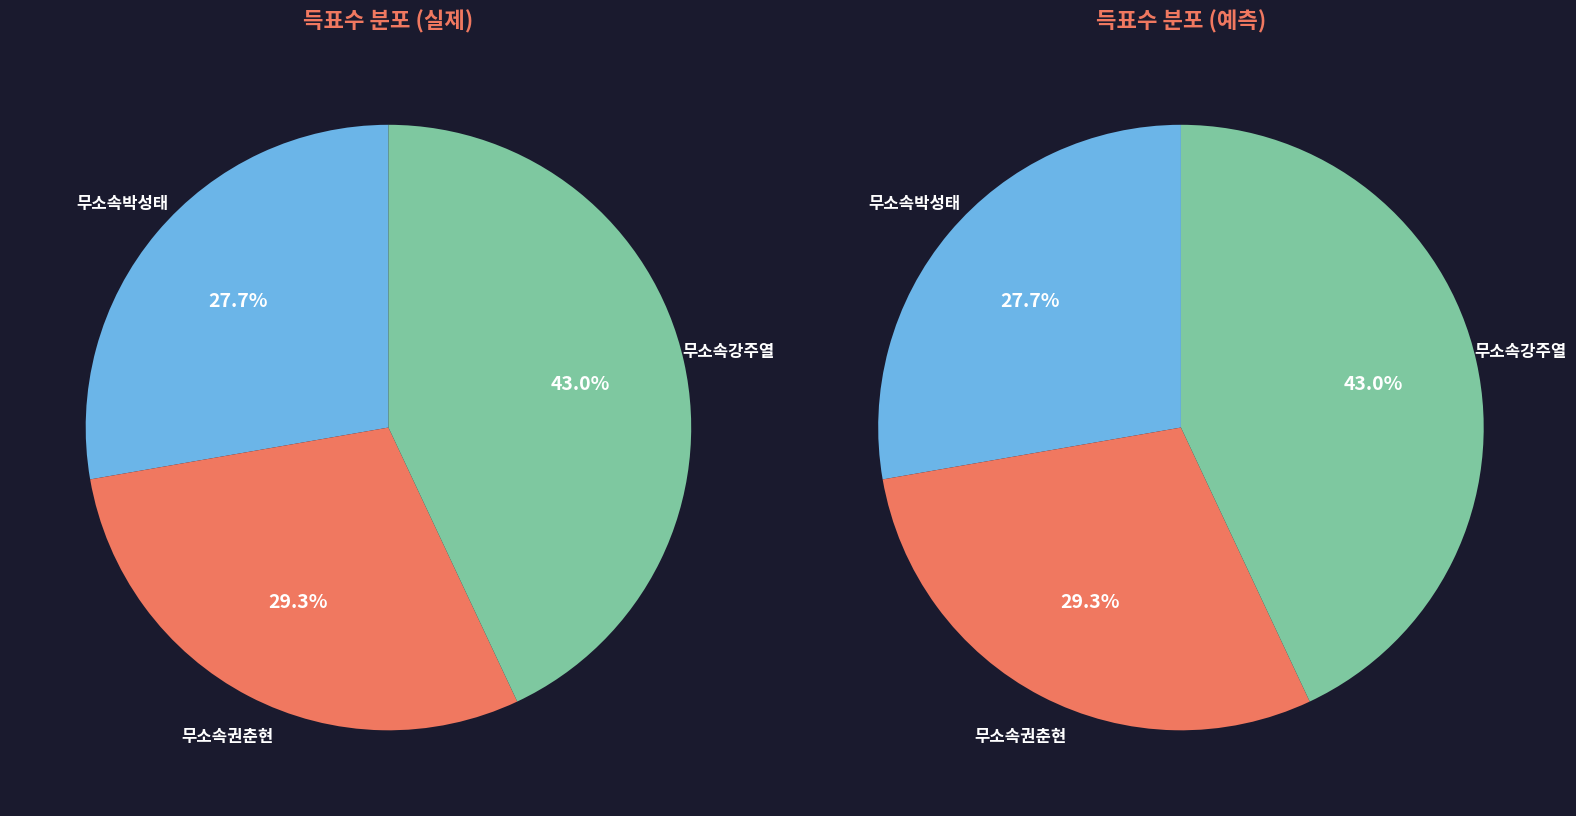

Count the number of slices in the pie.

3